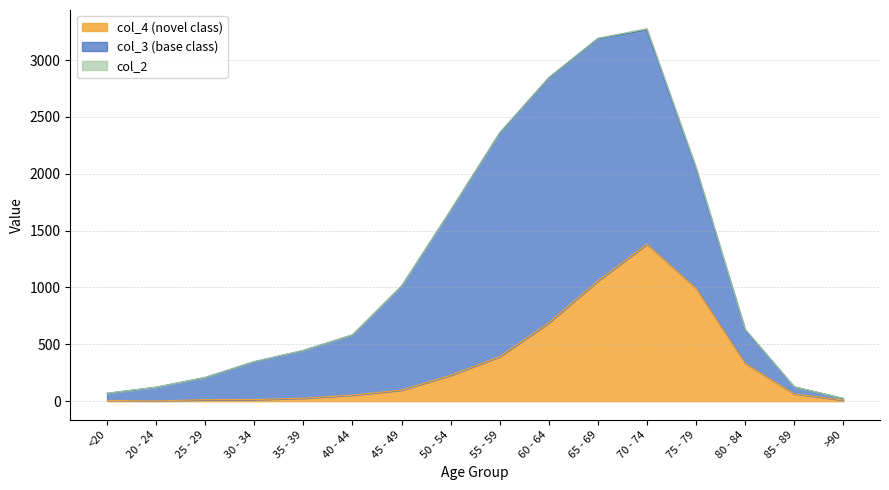

What is the value of the col_4 point at the 8th from the left?

227